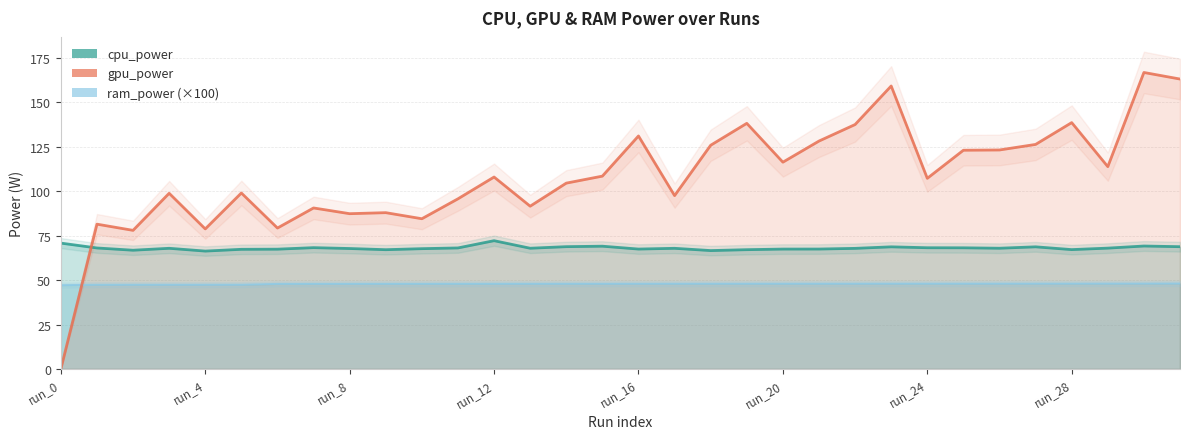

At how many categories does at least one series exceed 78?

30